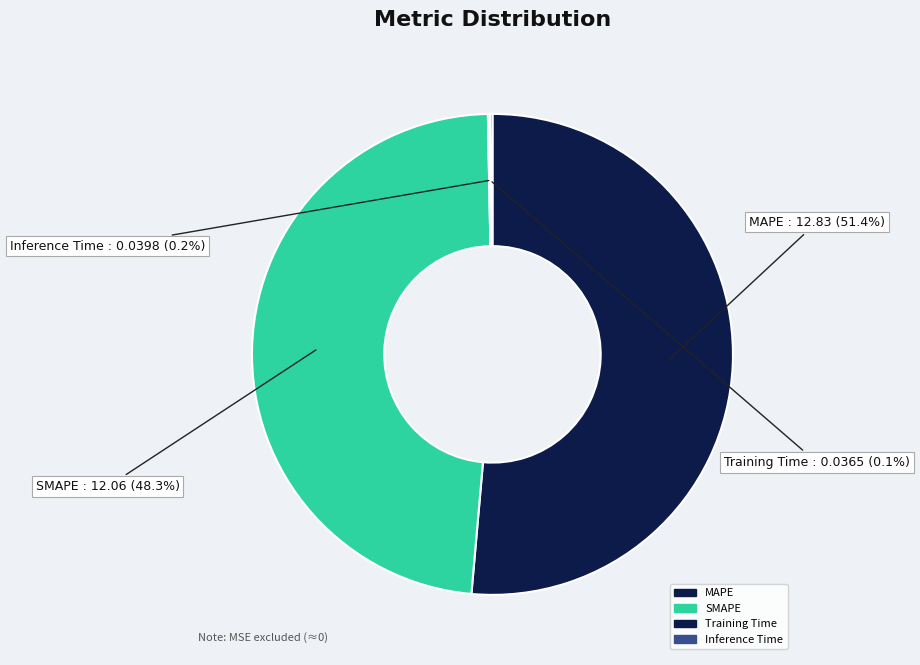

Is the sum of MAPE and Inference Time greater than half?

Yes